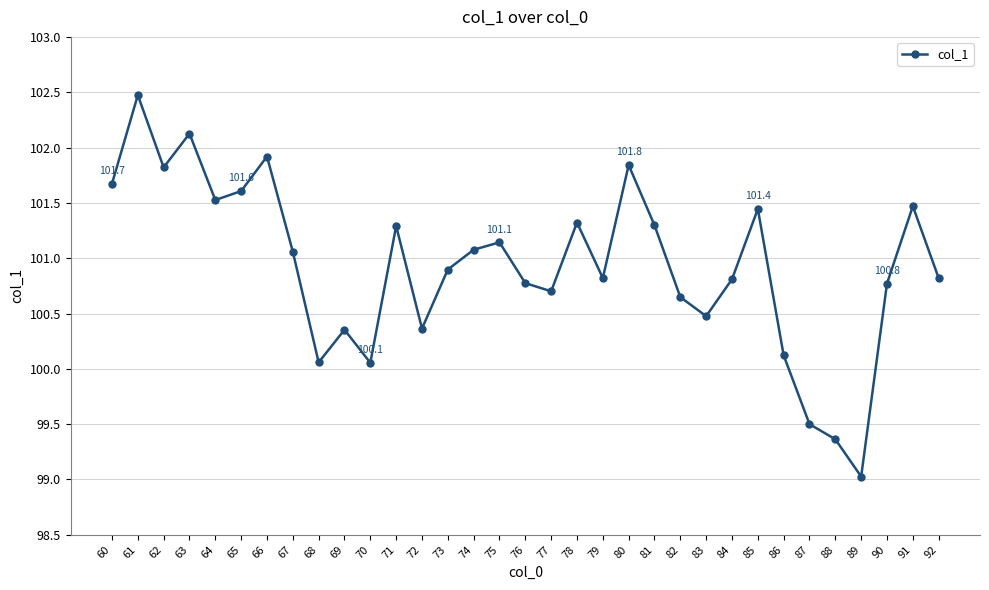

Does the chart display data point markers on the line(s)?

Yes